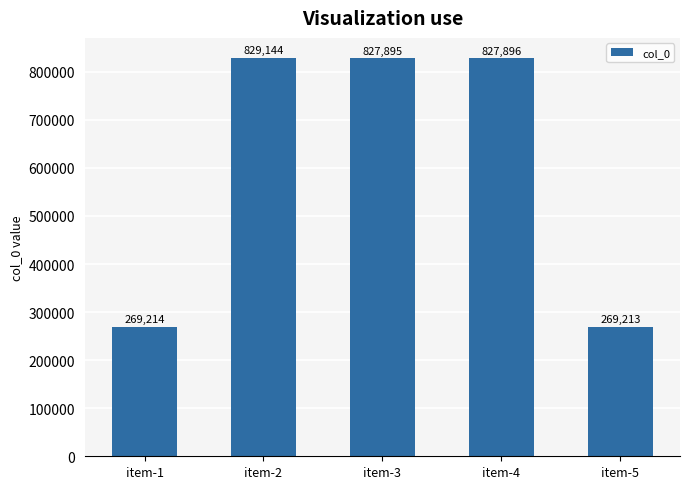

Rank the categories by value from lowest to highest.

item-5, item-1, item-3, item-4, item-2